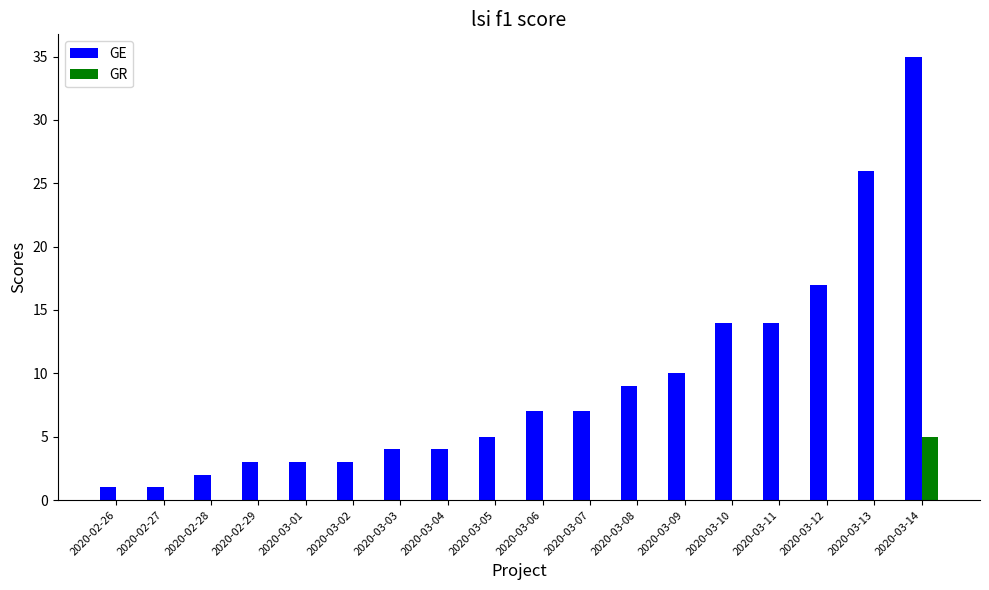

At which category is the sum across all series the highest?

2020-03-14